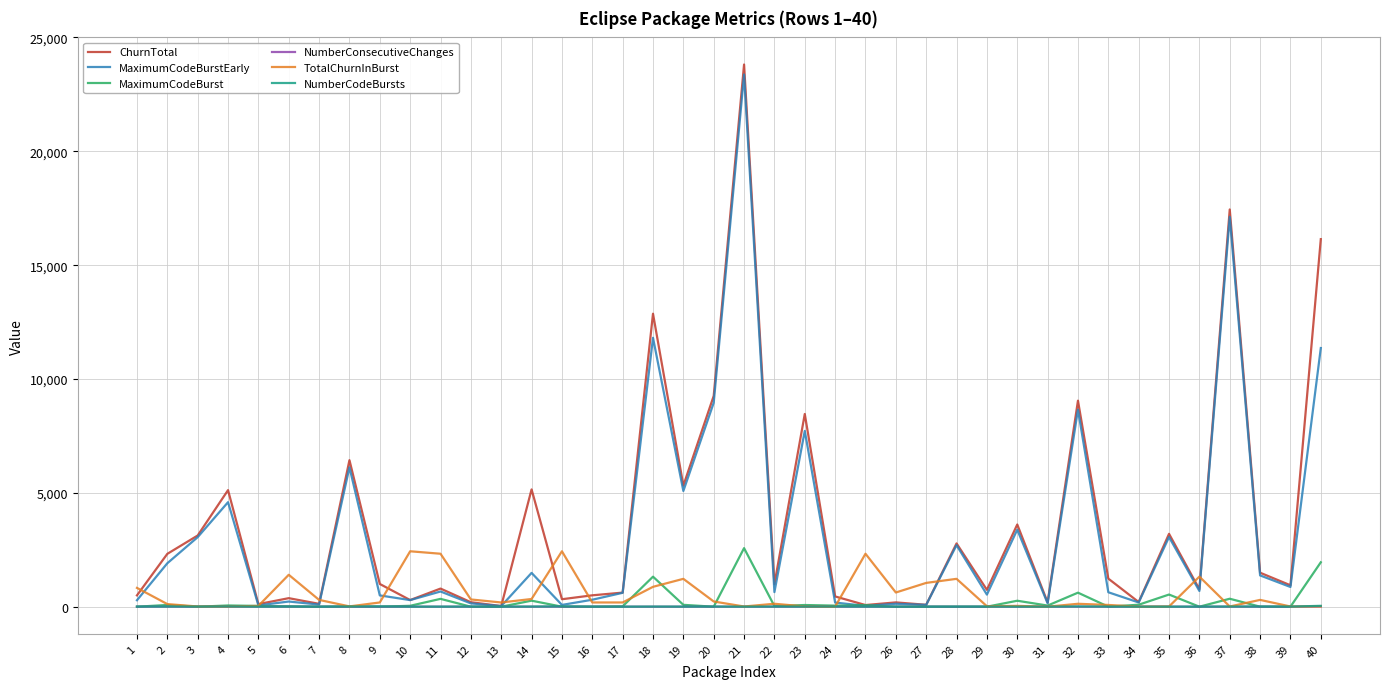

Which series changed the most between 32 and 33?

MaximumCodeBurstEarly